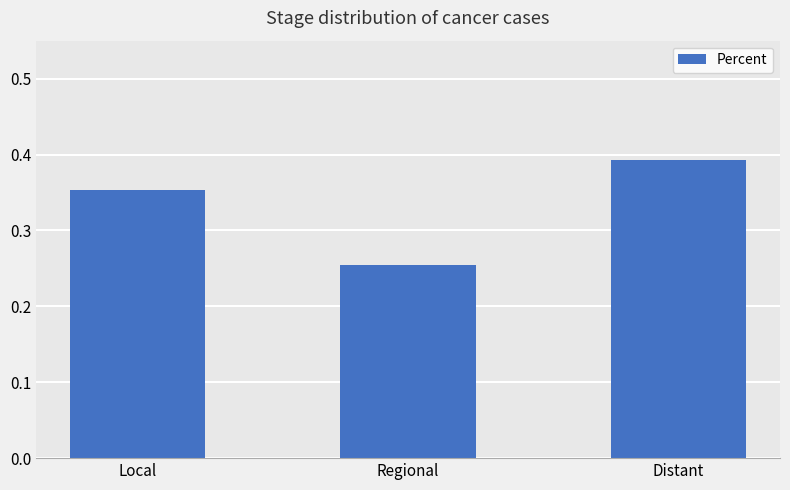

Is it true that the value at Distant is 0.2?

False